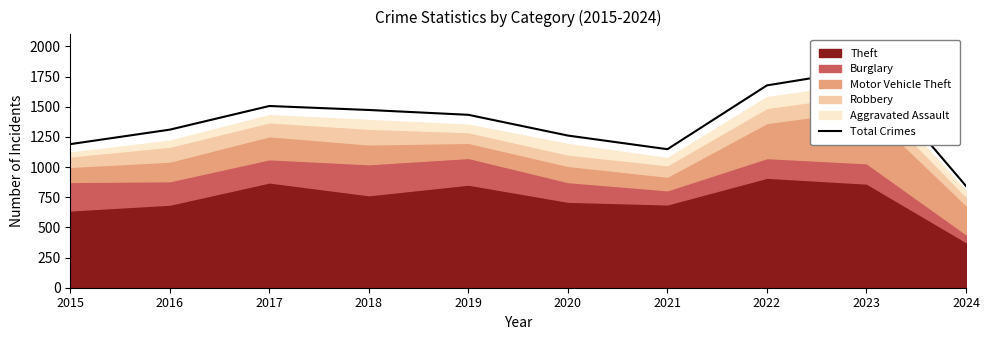

Reading left to right, extract all data points from this chart.

2015=1190	2016=1310	2017=1506	2018=1473	2019=1433	2020=1261	2021=1148	2022=1677	2023=1810	2024=843